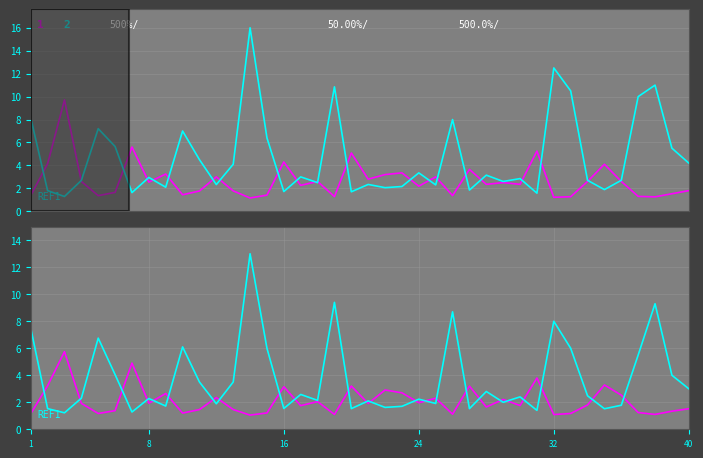

What is the sum of the Odd_H_FT values at 24 and 21?

6.2